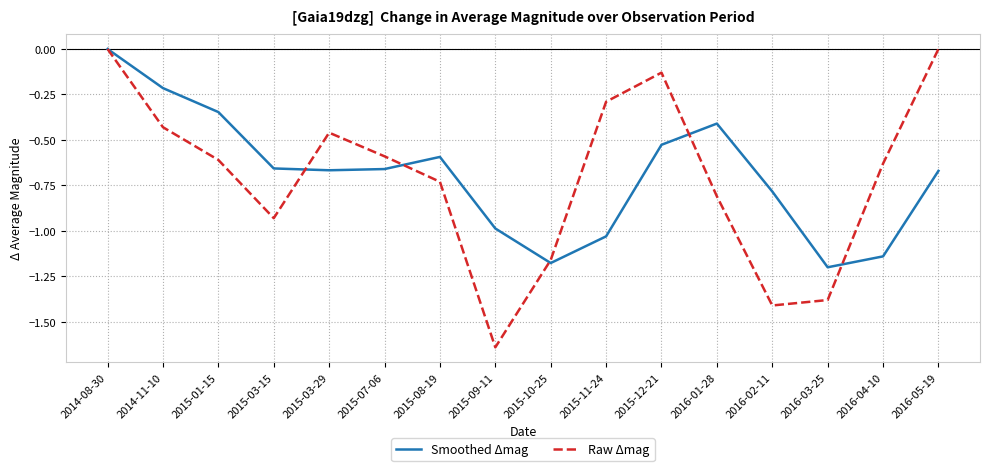

At 2016-01-28, list the series in order from smallest to largest.

Raw Δmag, Smoothed Δmag